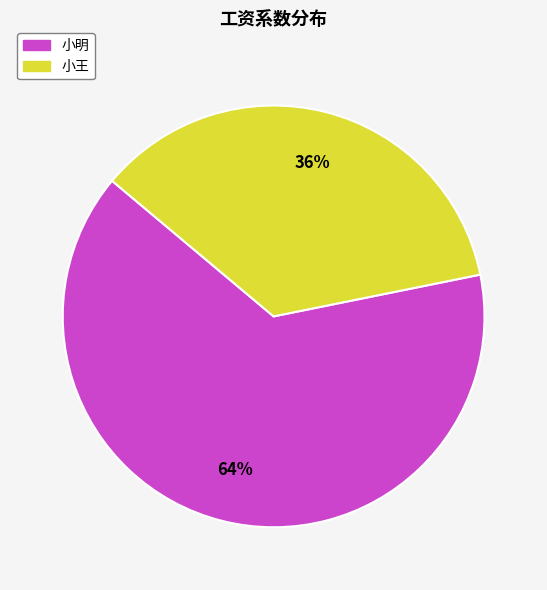

True or false: 小明 accounts for 79% of the total.

False